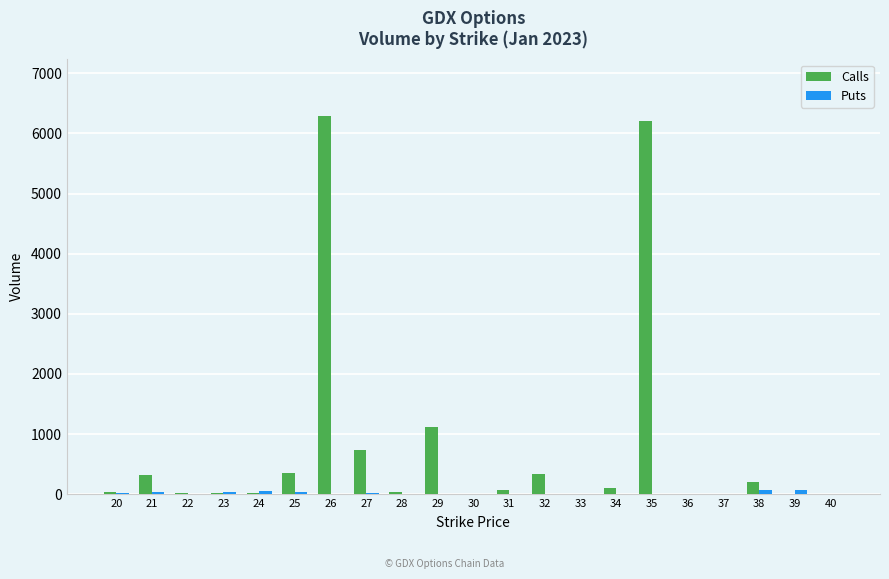

Does the chart contain stacked bars?

No